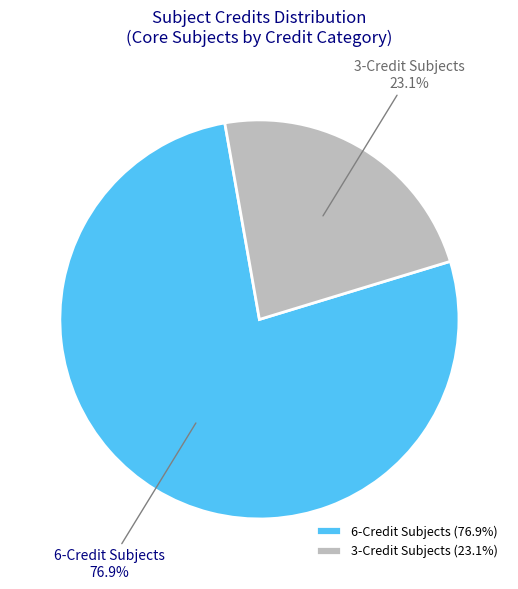

What portion of the pie excludes 6-Credit Subjects?

23.1%